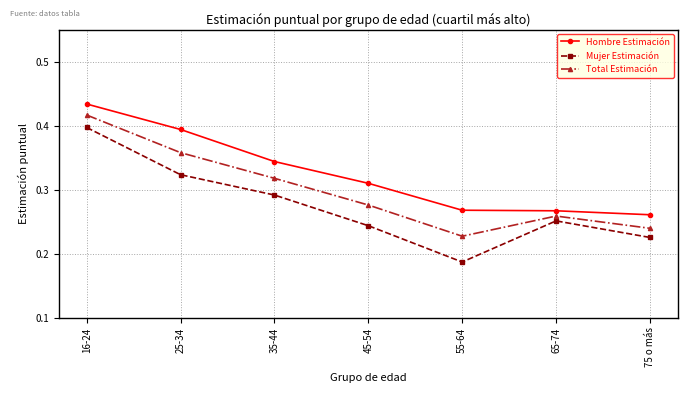

True or false: Total Estimación and Mujer Estimación cross at least once.

False